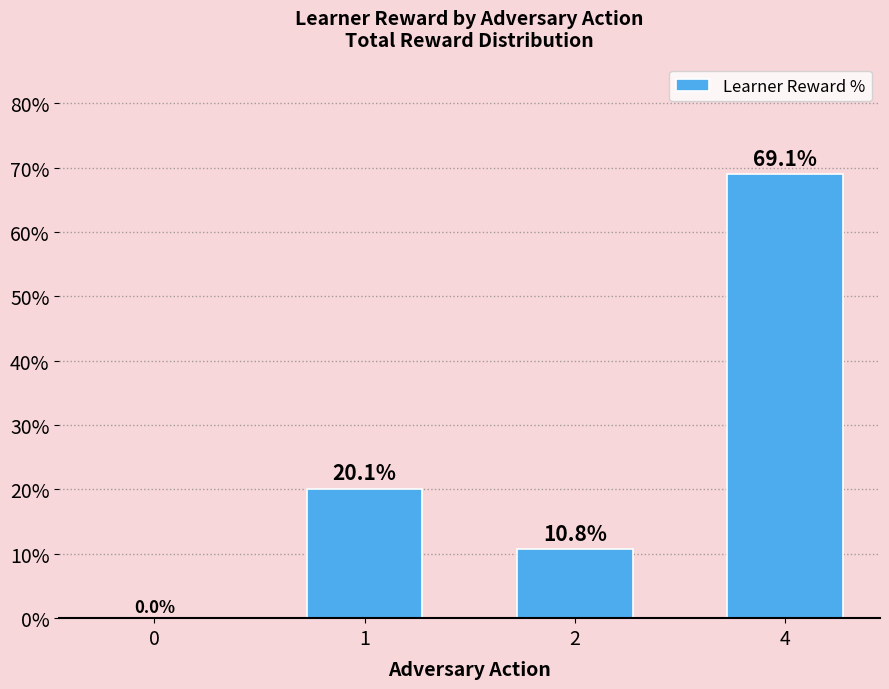

How many positive values are there?

3